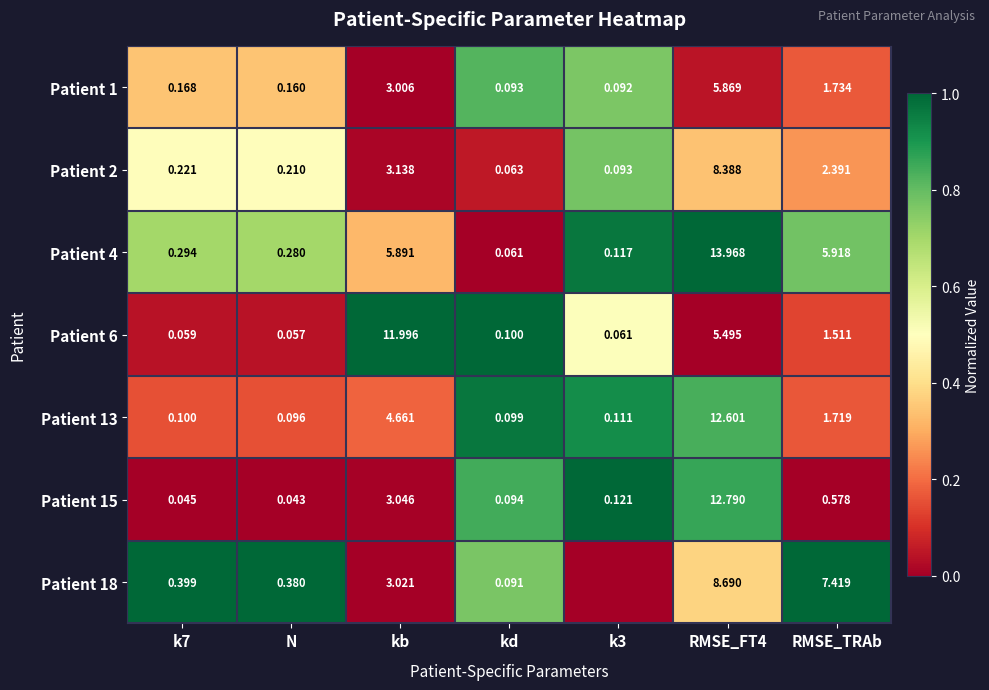

Between RMSE_FT4 and N, which is larger?

N